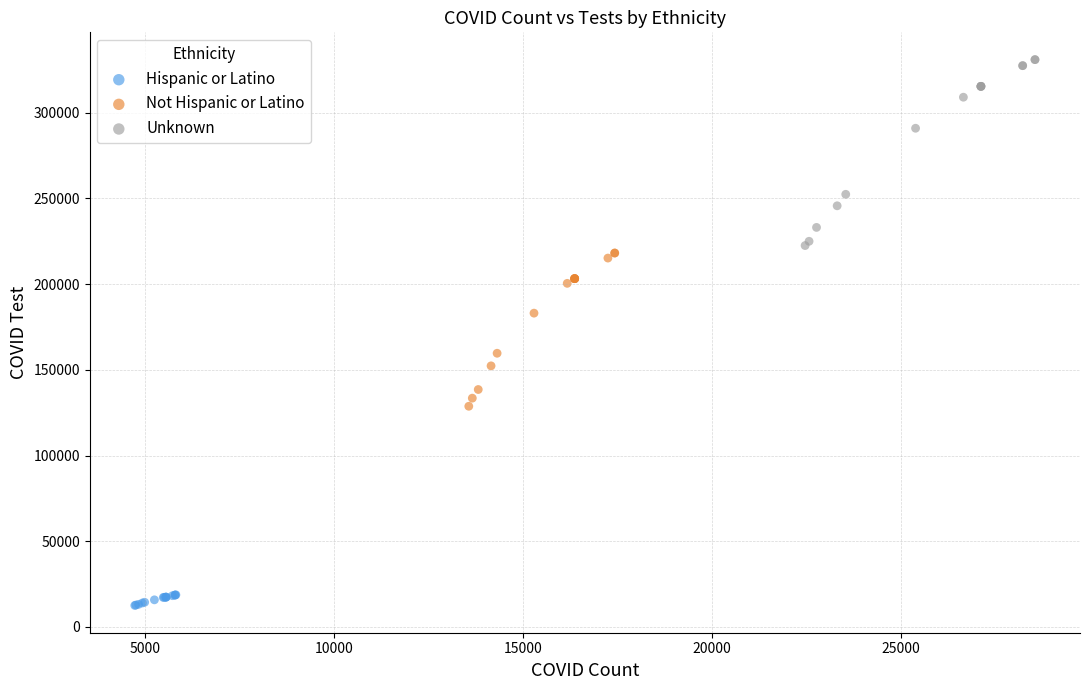

Which series reaches the minimum Y coordinate?

Hispanic or Latino